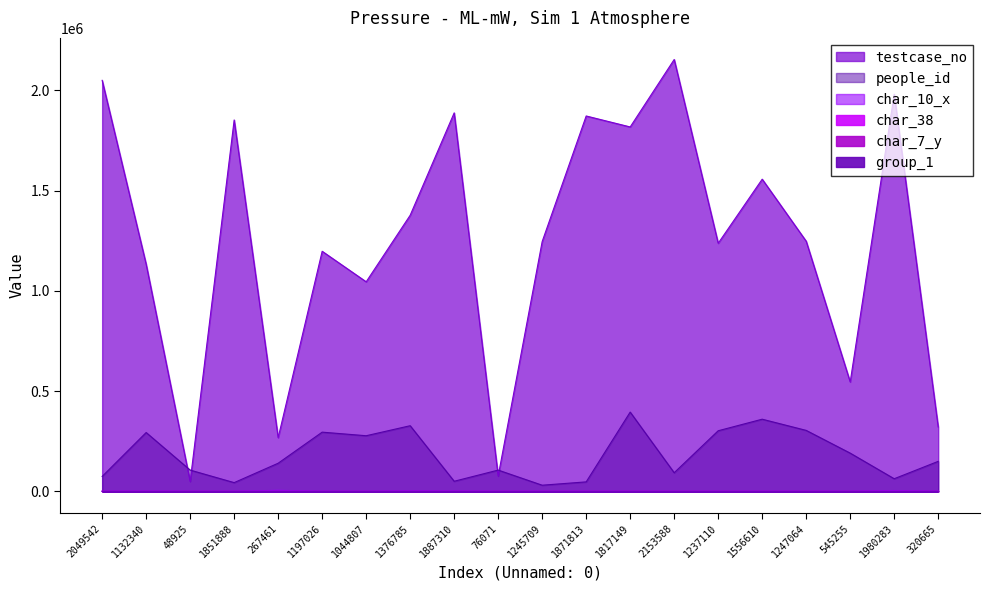

Is the value of char_7_y at 1376785 greater than the value of char_38 at 320665?

No